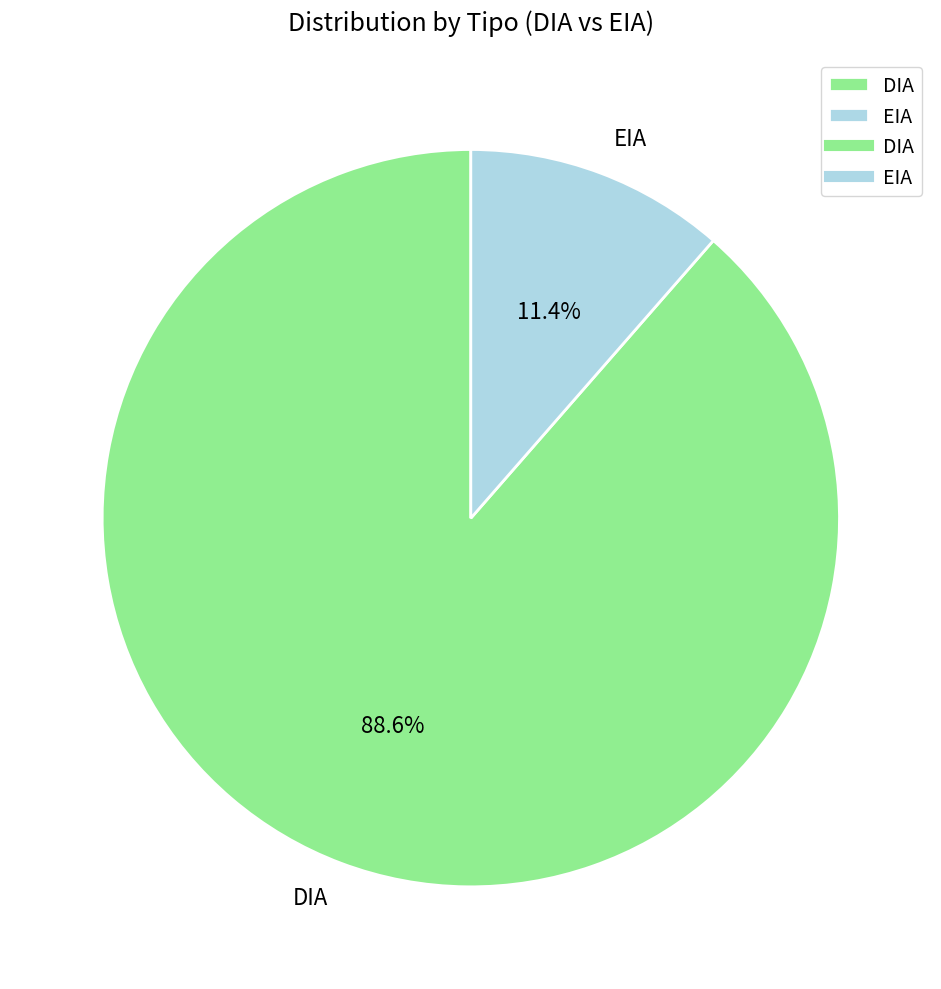

Which slice is the smallest?

EIA